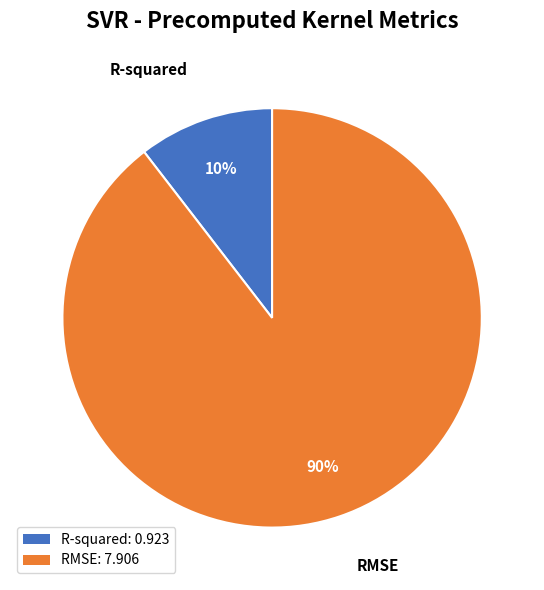

Is RMSE the majority of the pie?

Yes